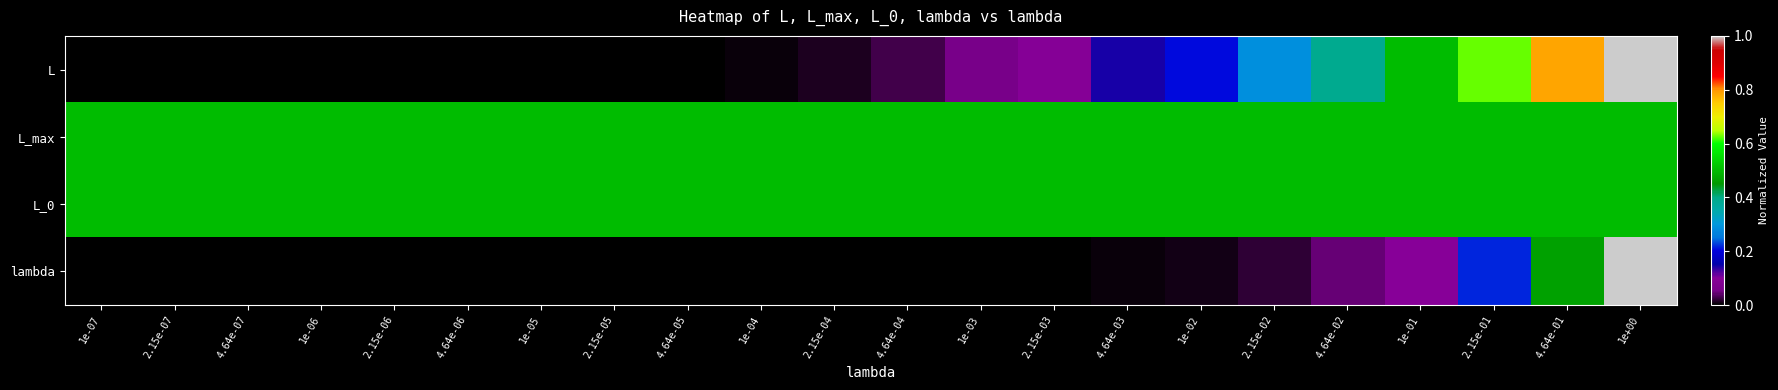

Rank the series at 2.15e-07 from highest to lowest value.

L_max, L_0, L, lambda